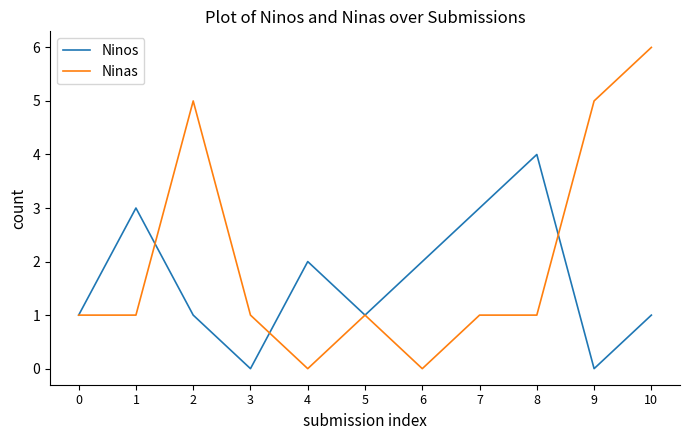

List the series in order of their peak value, lowest first.

Ninos, Ninas